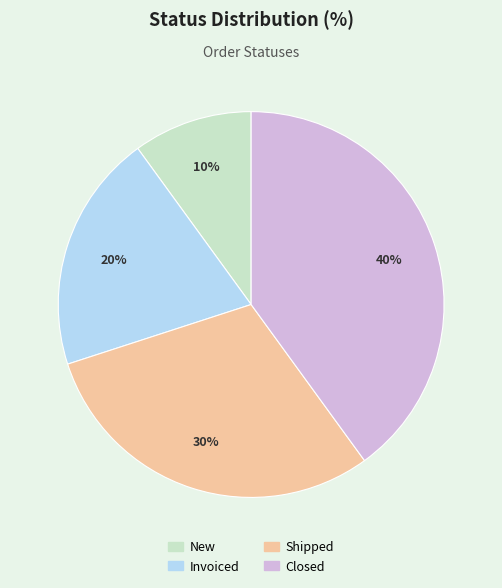

How many segments does this pie chart have?

4